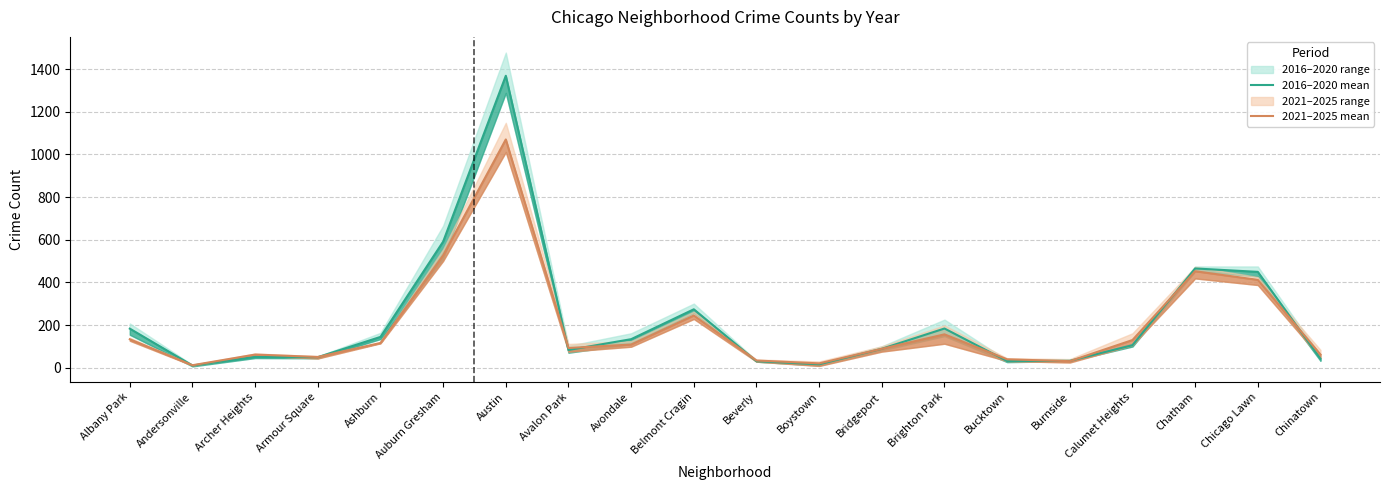

How many categories are shown in the chart?

20